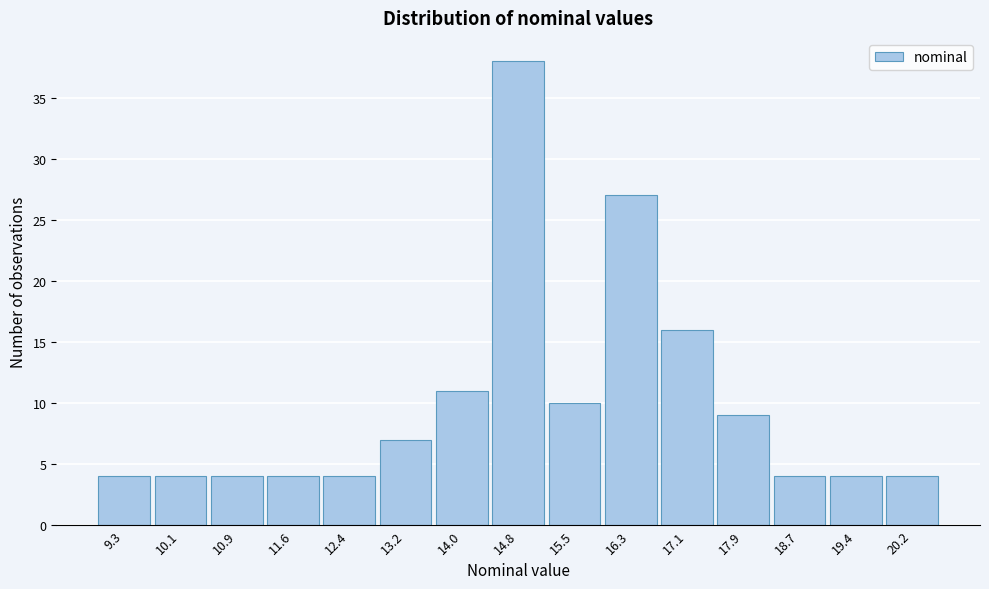

Reading left to right, transcribe all the data shown in this chart.

4	4	4	4	4	7	11	38	10	27	16	9	4	4	4